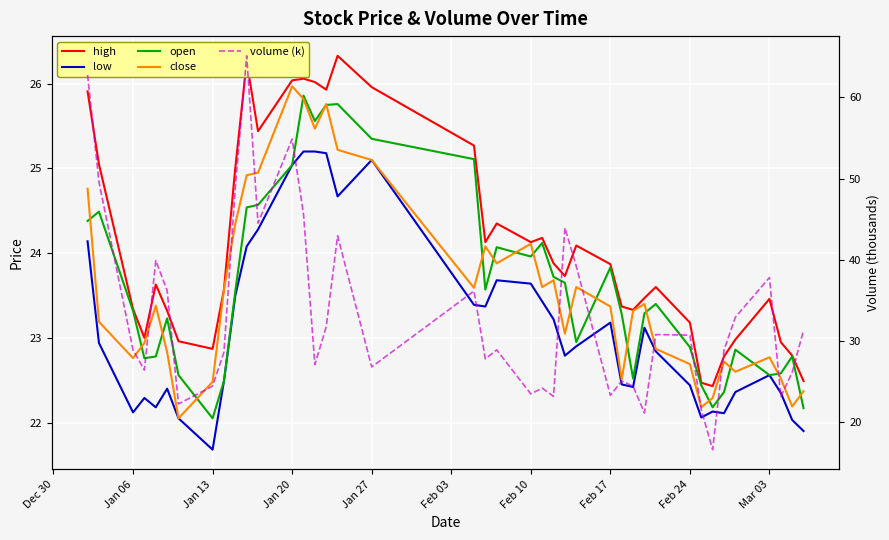

What is the value of the volume (k) point at the 27th from the left?

23.3